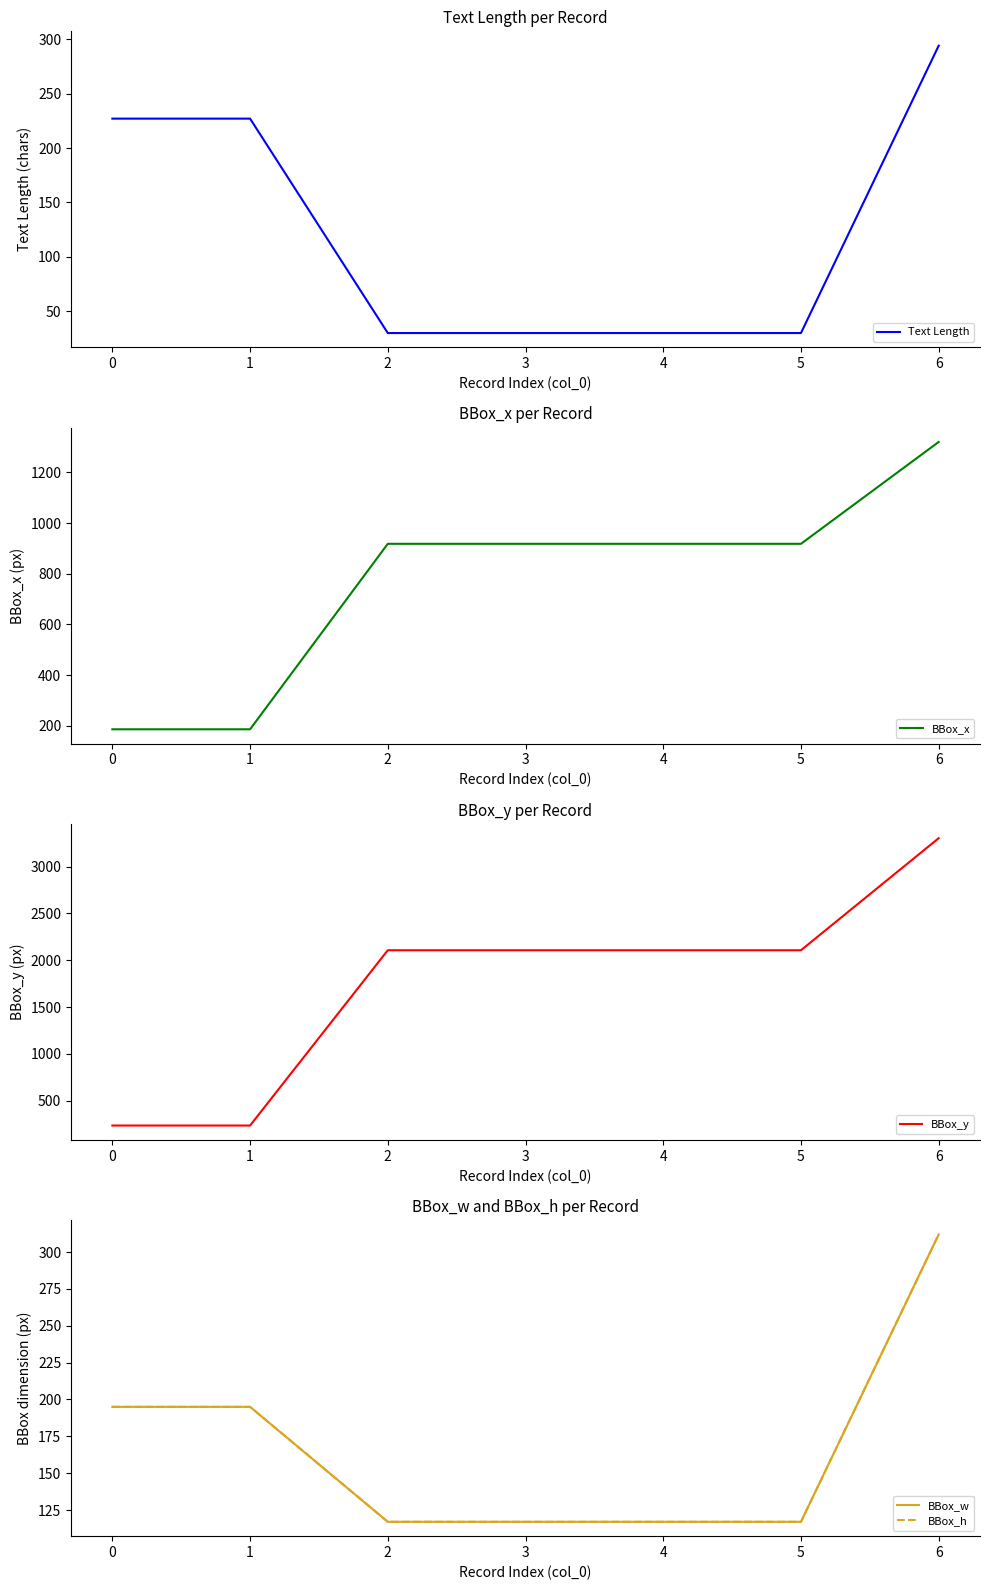

What is the lowest value of the Text Length series?

30